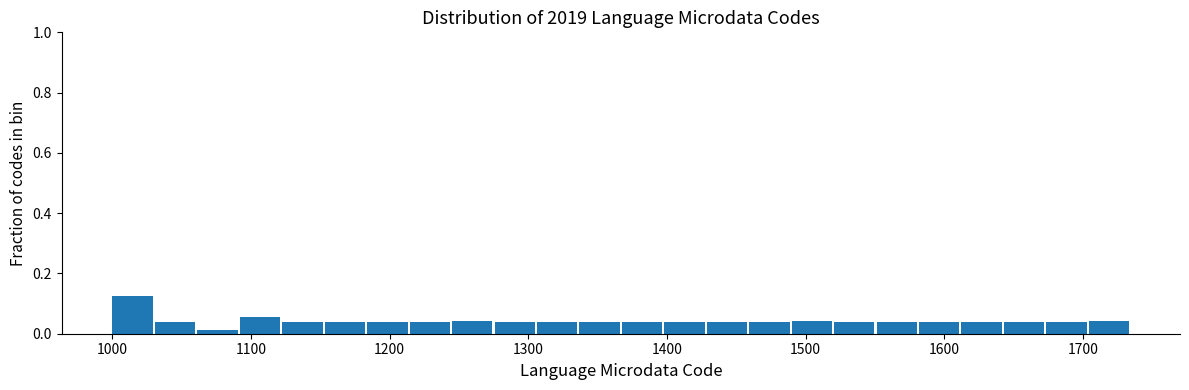

Read against the x-axis, roughly where is the centre of the tallest bar?

1010